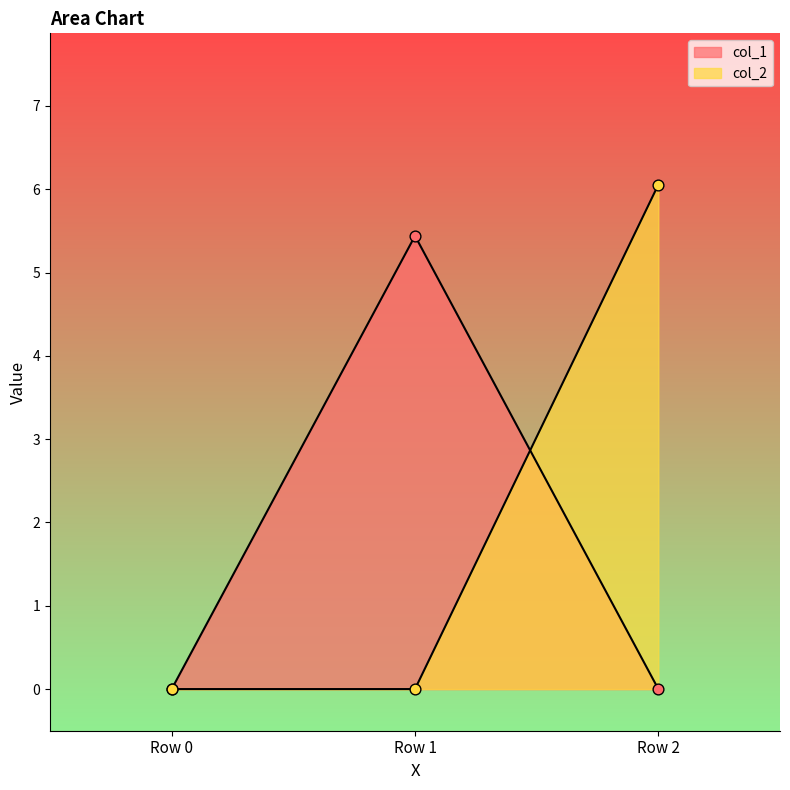

Is the value of col_1 at Row 0 greater than the value of col_2 at Row 0?

No